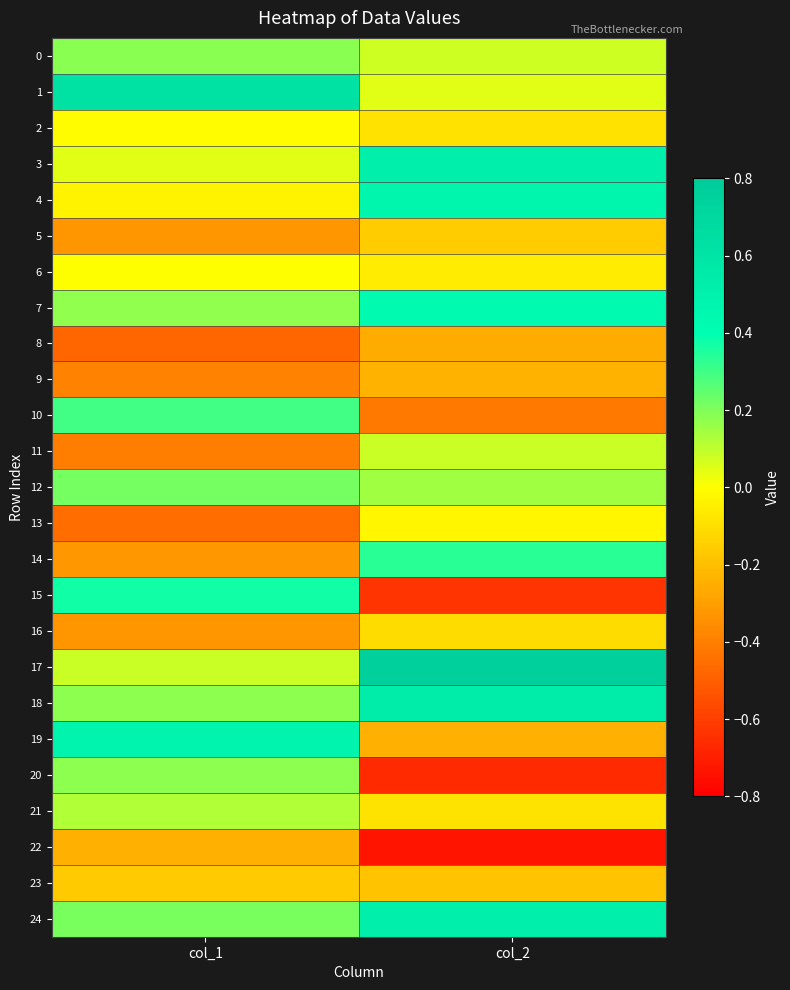

What is the smallest value displayed?

-0.7